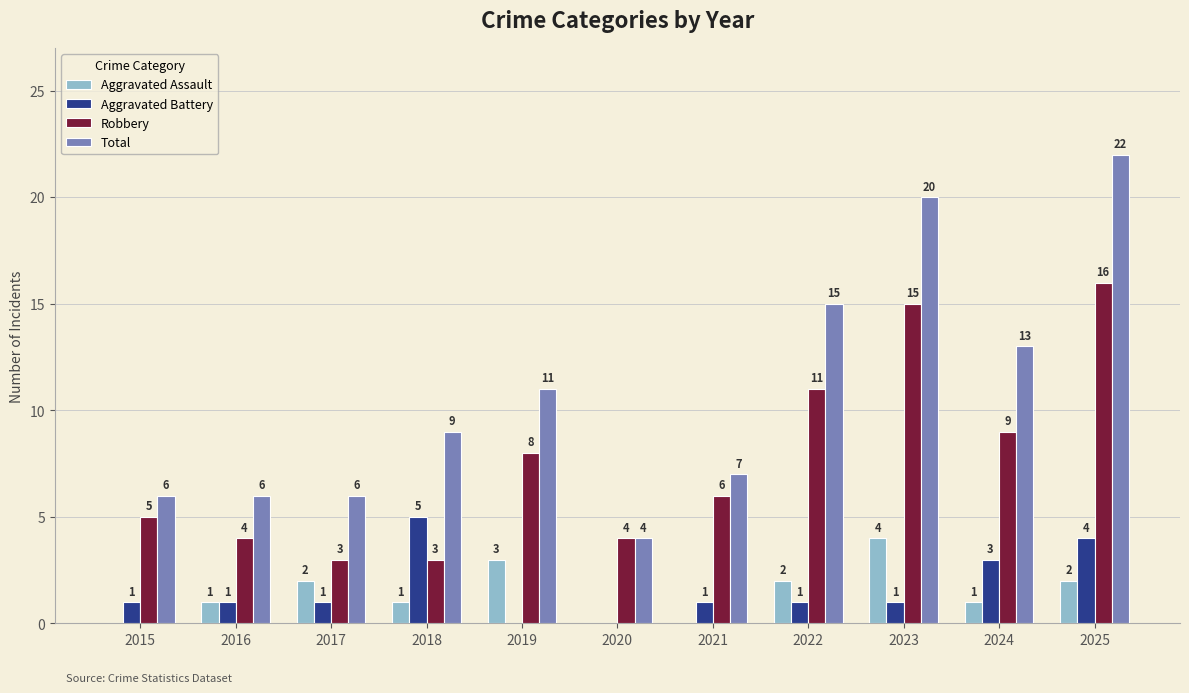

Between 2022 and 2023, which series saw the biggest shift?

Total